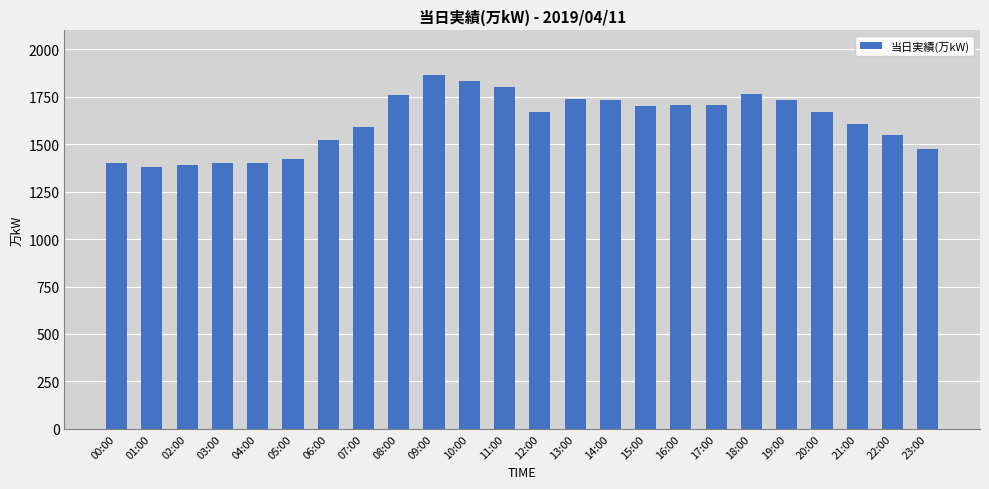

What is the change in value from 17:00 to 18:00?

+59